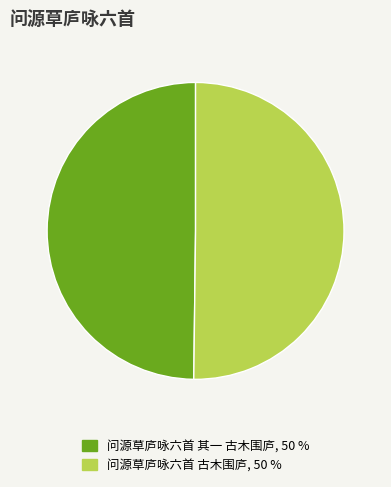

What is the ratio of the value at 问源草庐咏六首 古木围庐 to the value at 问源草庐咏六首 其一 古木围庐?

1.0